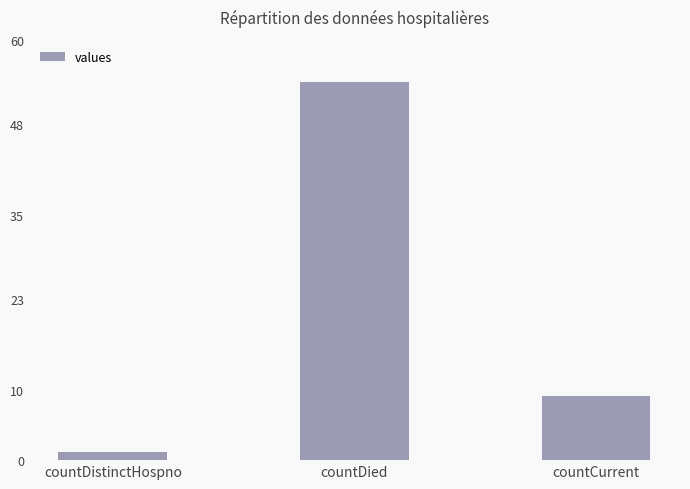

Approximately how many times larger is the value at countDistinctHospno compared to countCurrent?

0.1